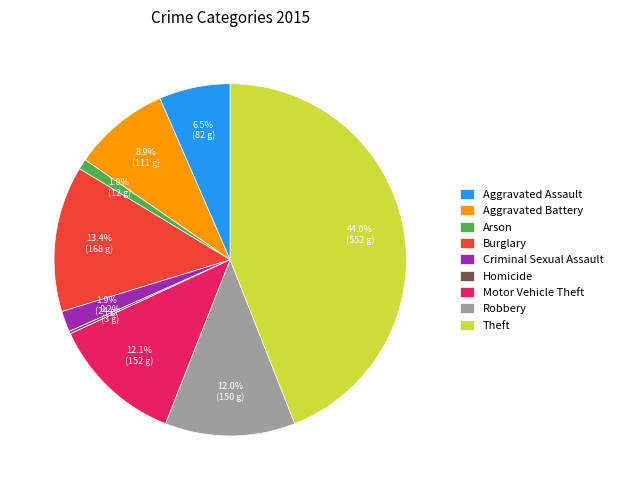

Between Theft and Robbery, which is larger?

Theft